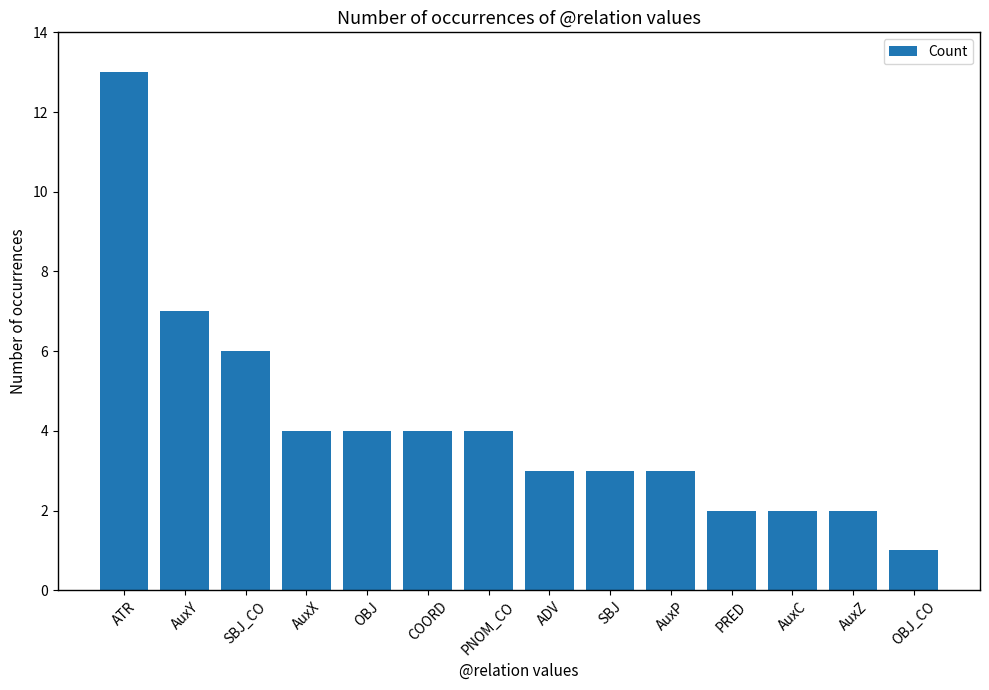

Where is the data nearest to the value 7?

AuxY